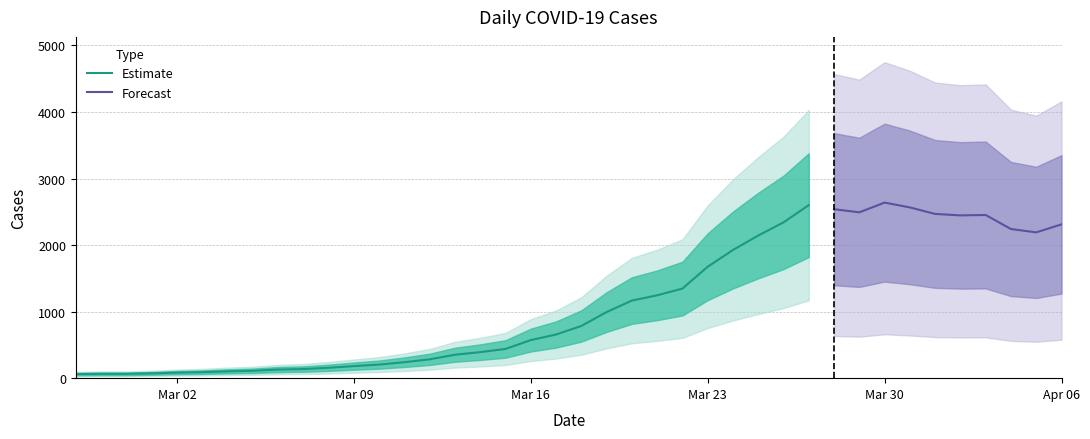

What is the sum of all values?

44951